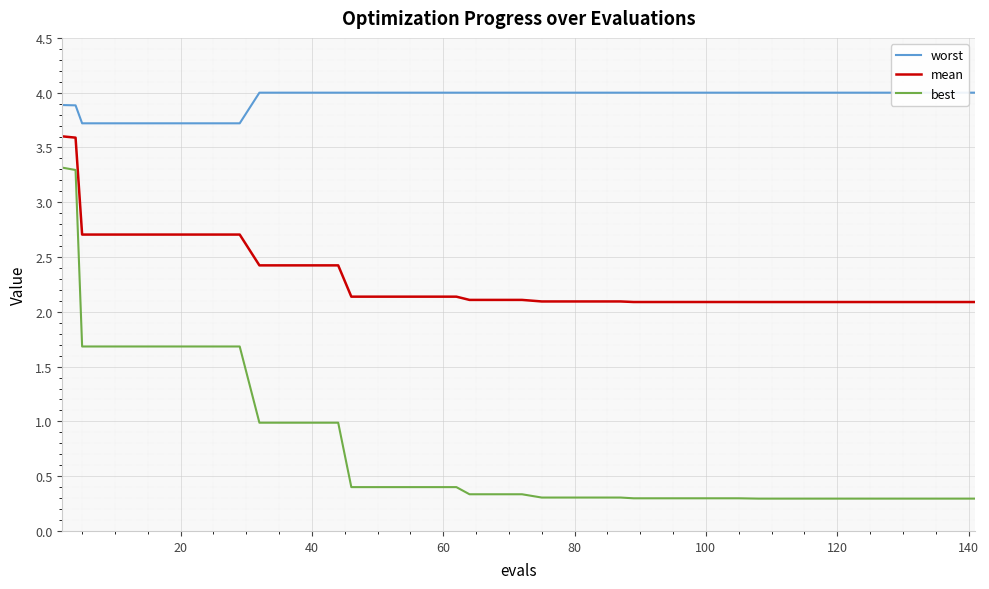

What is the minimum value for best?

0.3